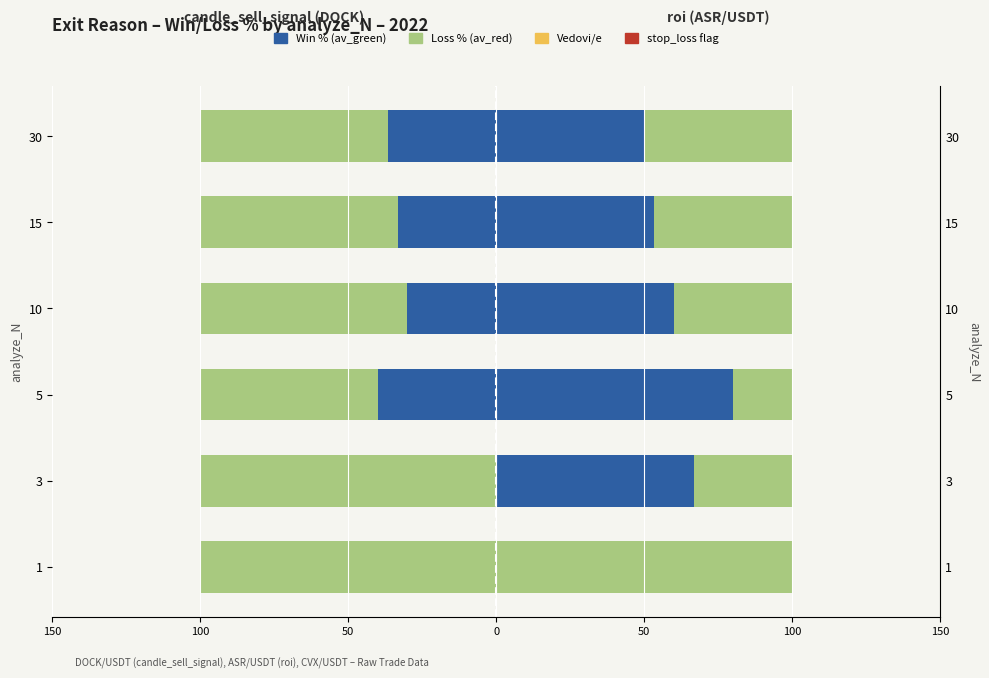

What is the minimum value for Vedovi/e?

0.6